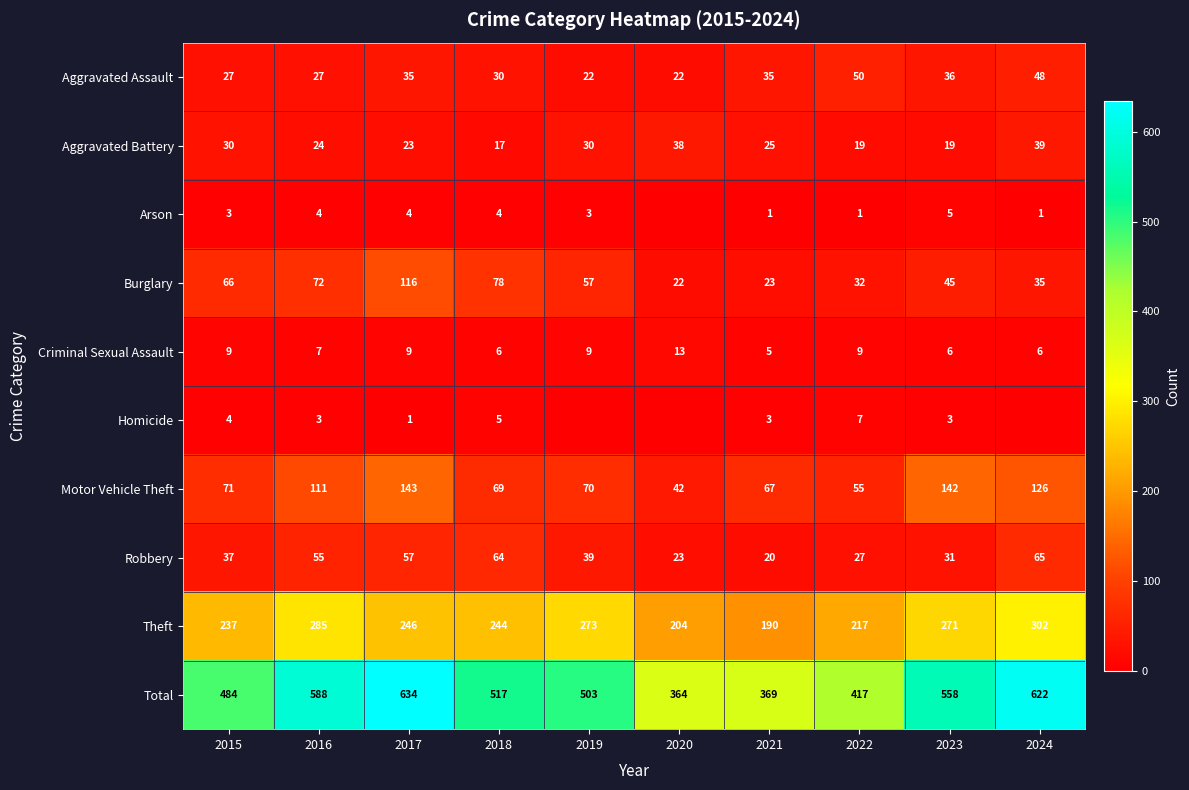

What is the minimum value for Burglary?

22